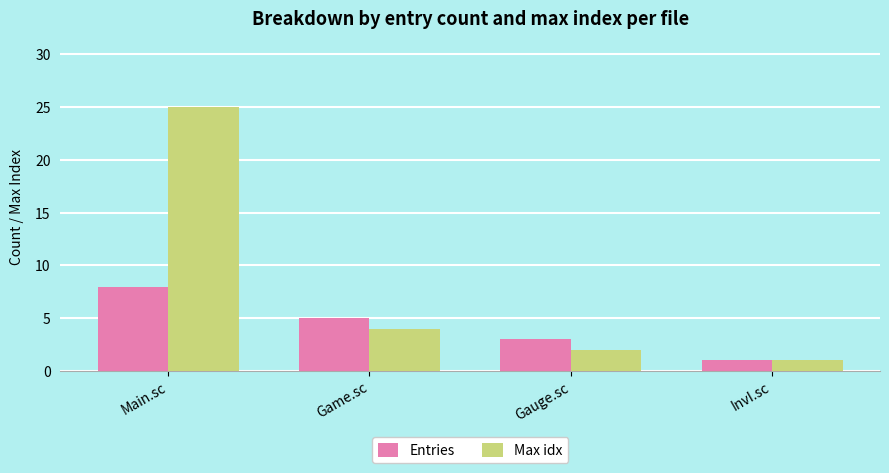

The value of Max idx at Main.sc is 25. True or false?

True